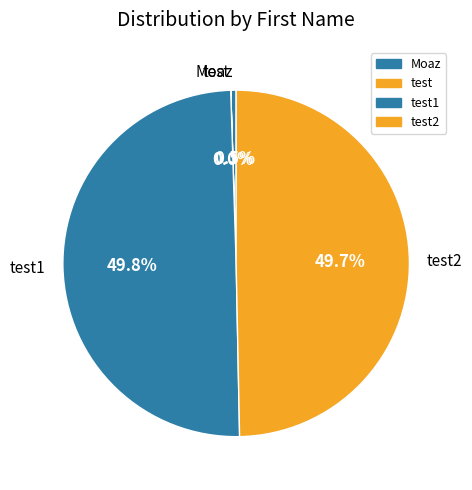

What percentage is NOT represented by Moaz?

99.5%